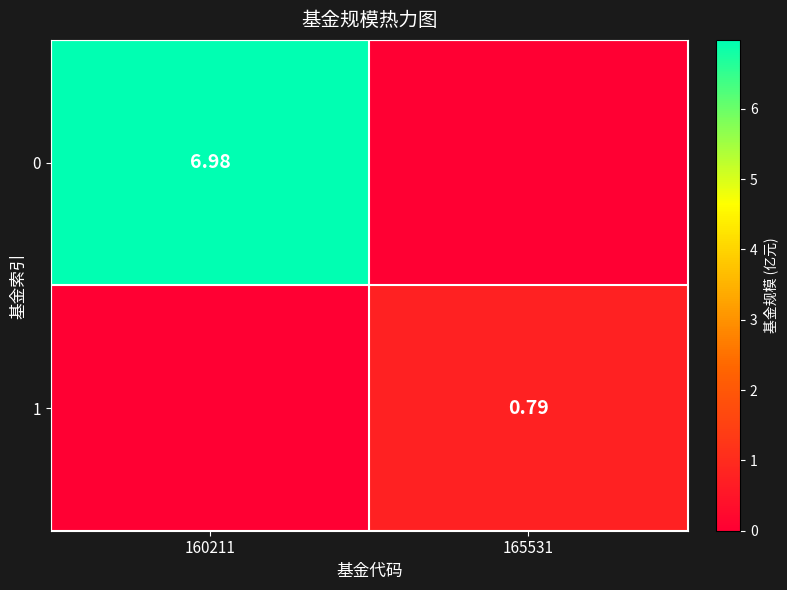

How many data points does each series have?

2